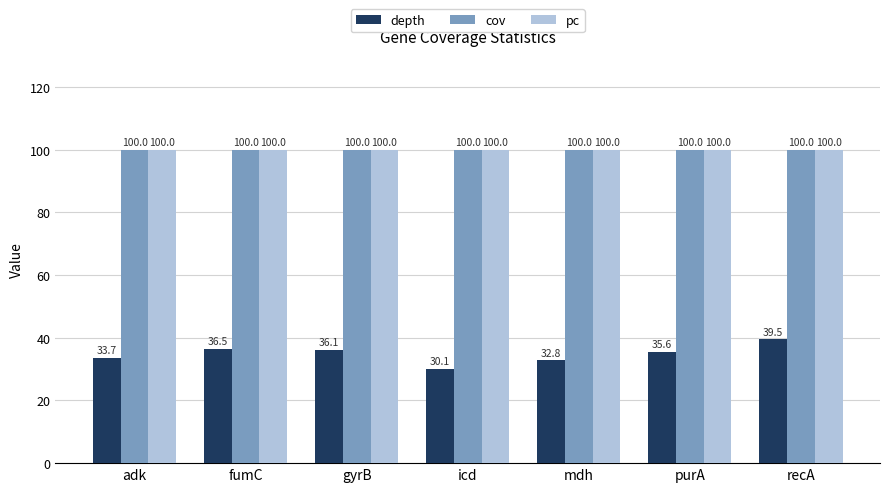

How many groups of bars are there?

7